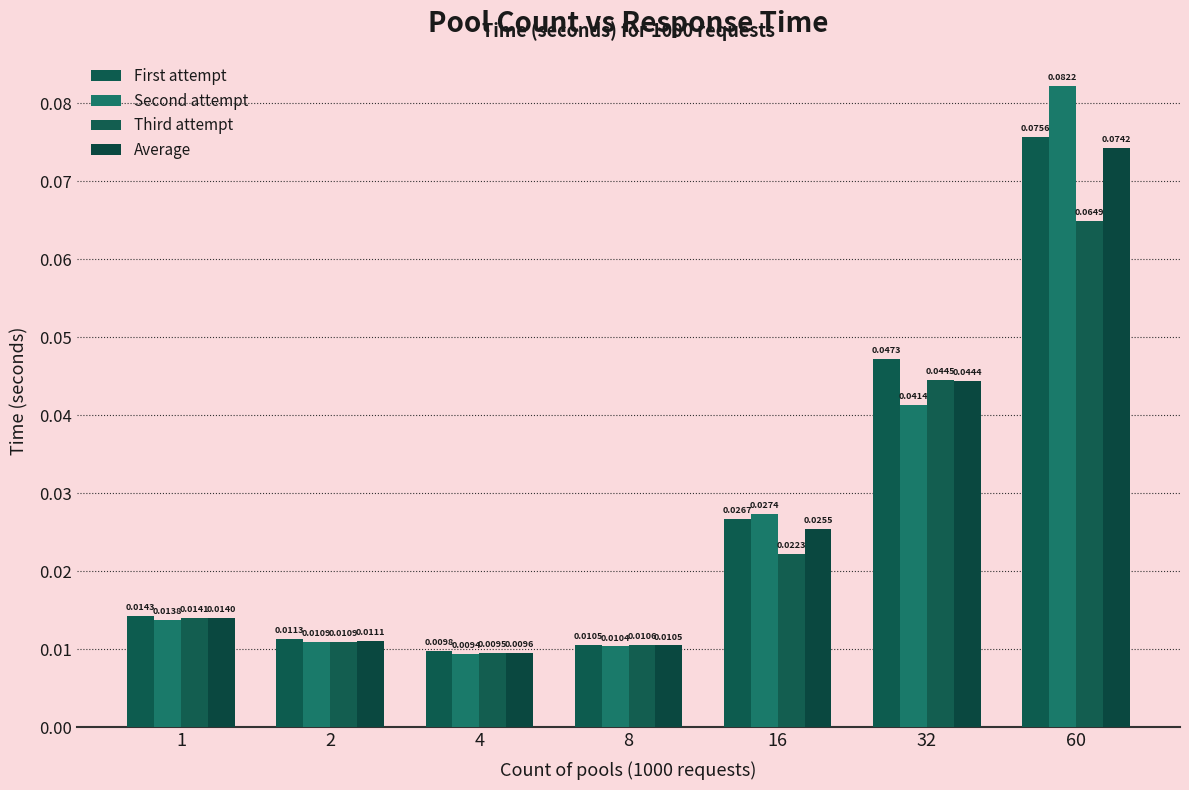

The value of First attempt at 32 is 0.1. True or false?

False